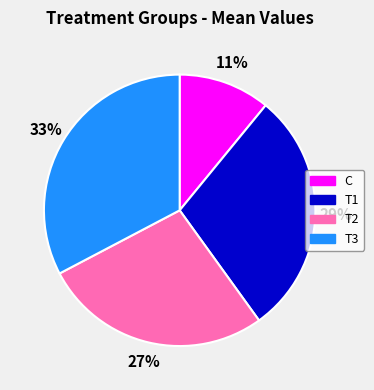

Does any single category account for the majority?

No